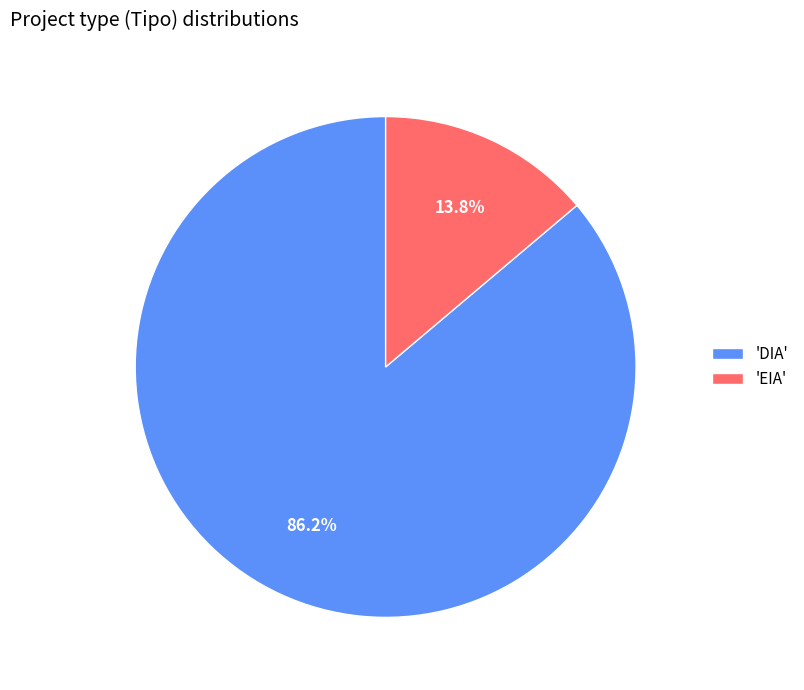

What portion of the pie excludes 'DIA'?

13.8%